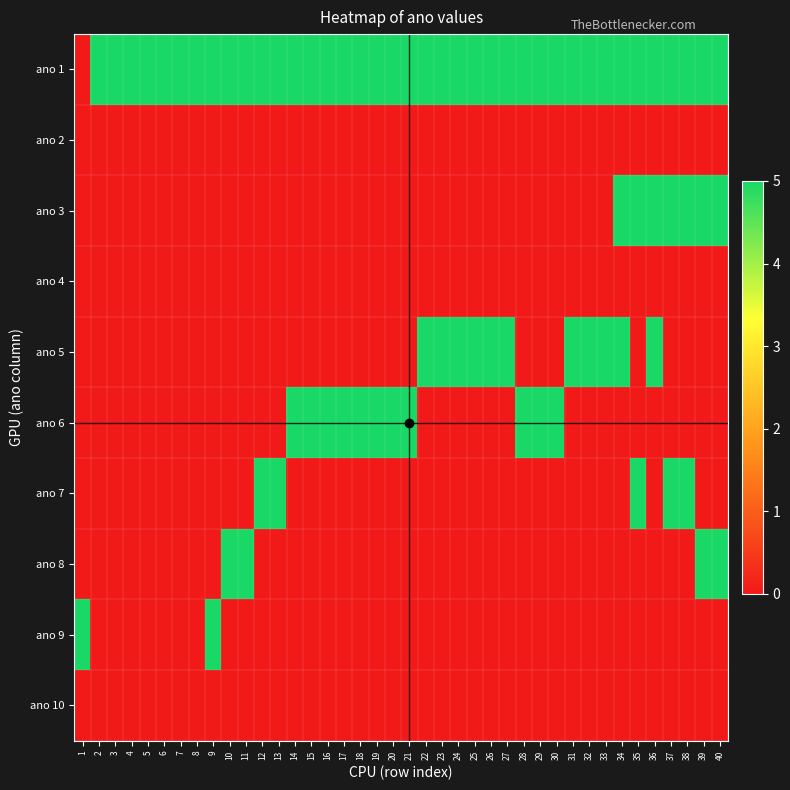

At which category is the sum across all series the highest?

34